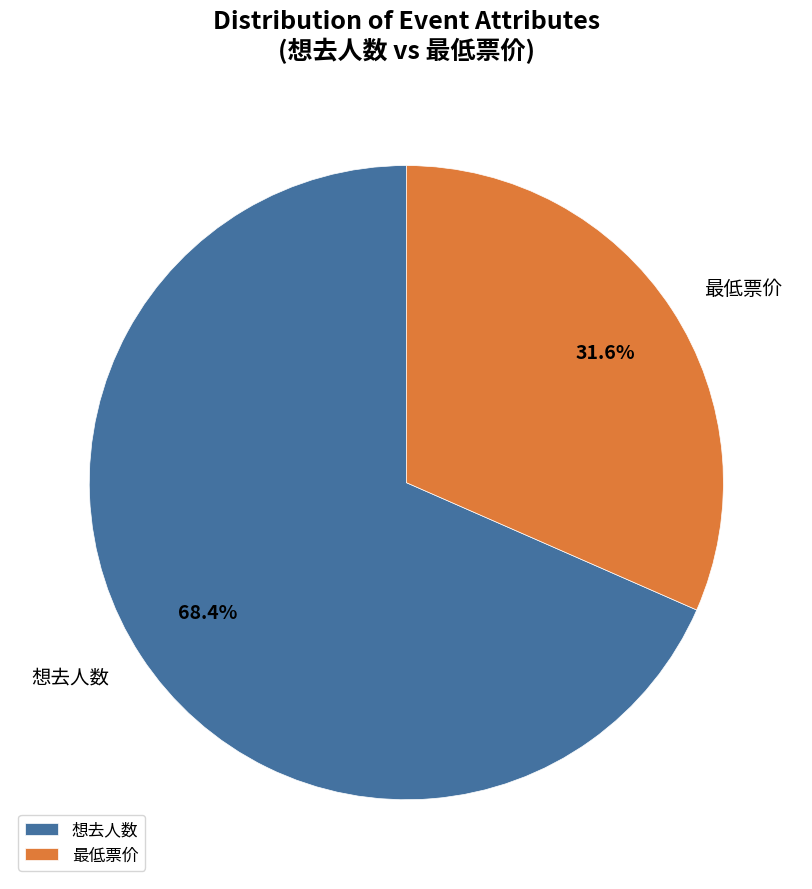

Between 最低票价 and 想去人数, which is larger?

想去人数